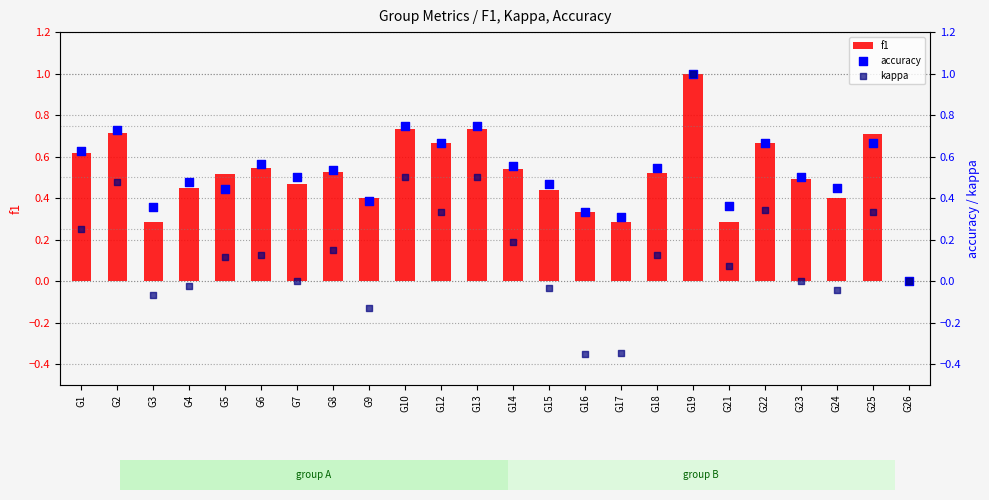

At how many categories does at least one series exceed 0?

23